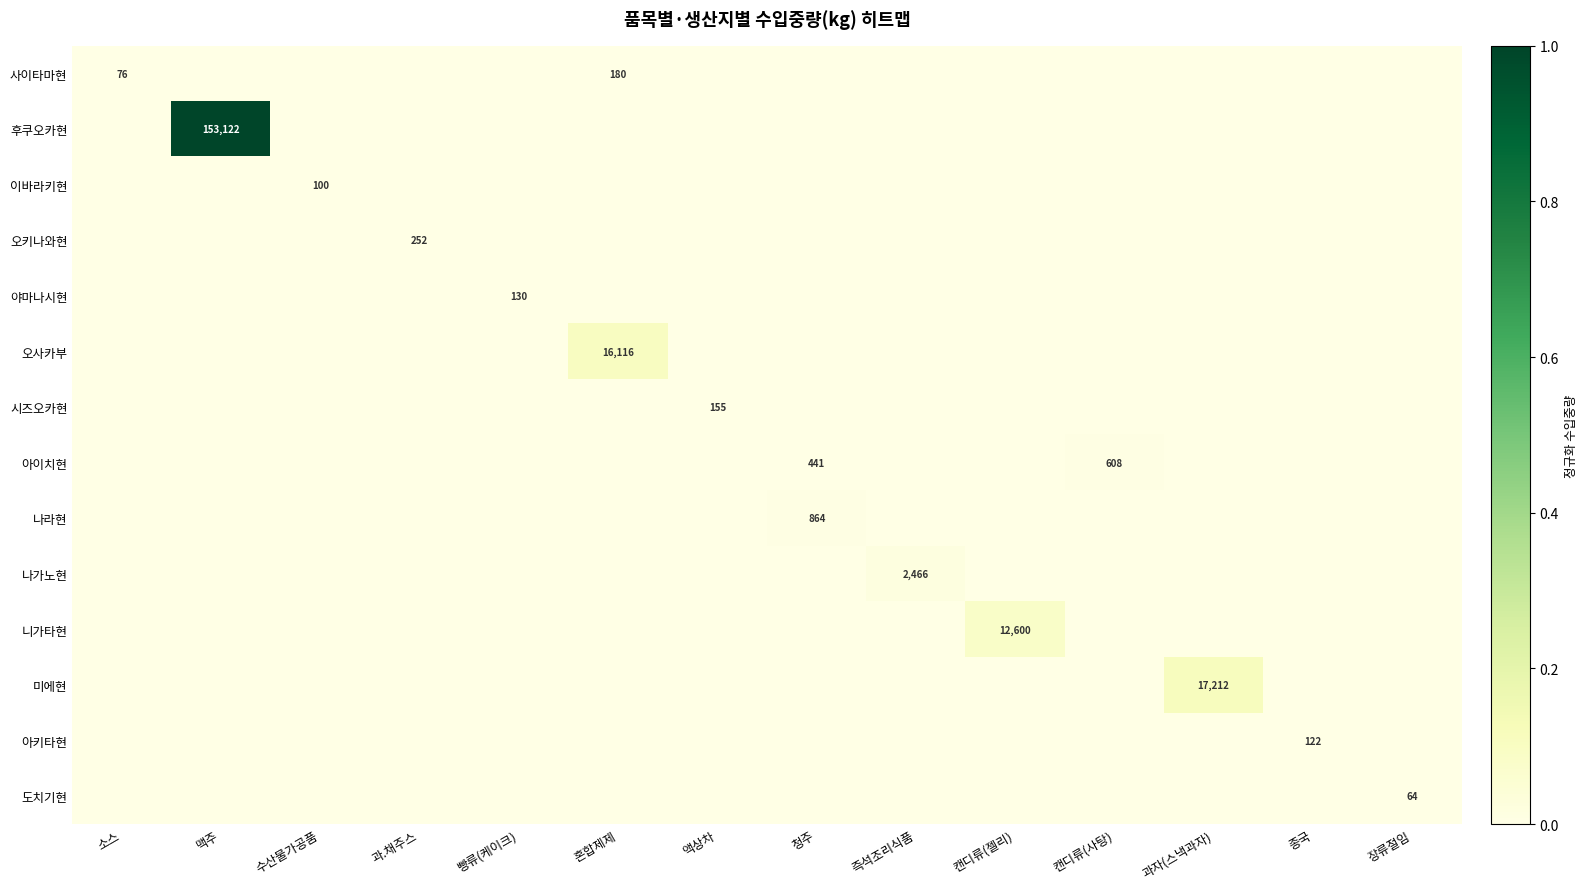

The value of 아이치현 at 청주 is 265. True or false?

False